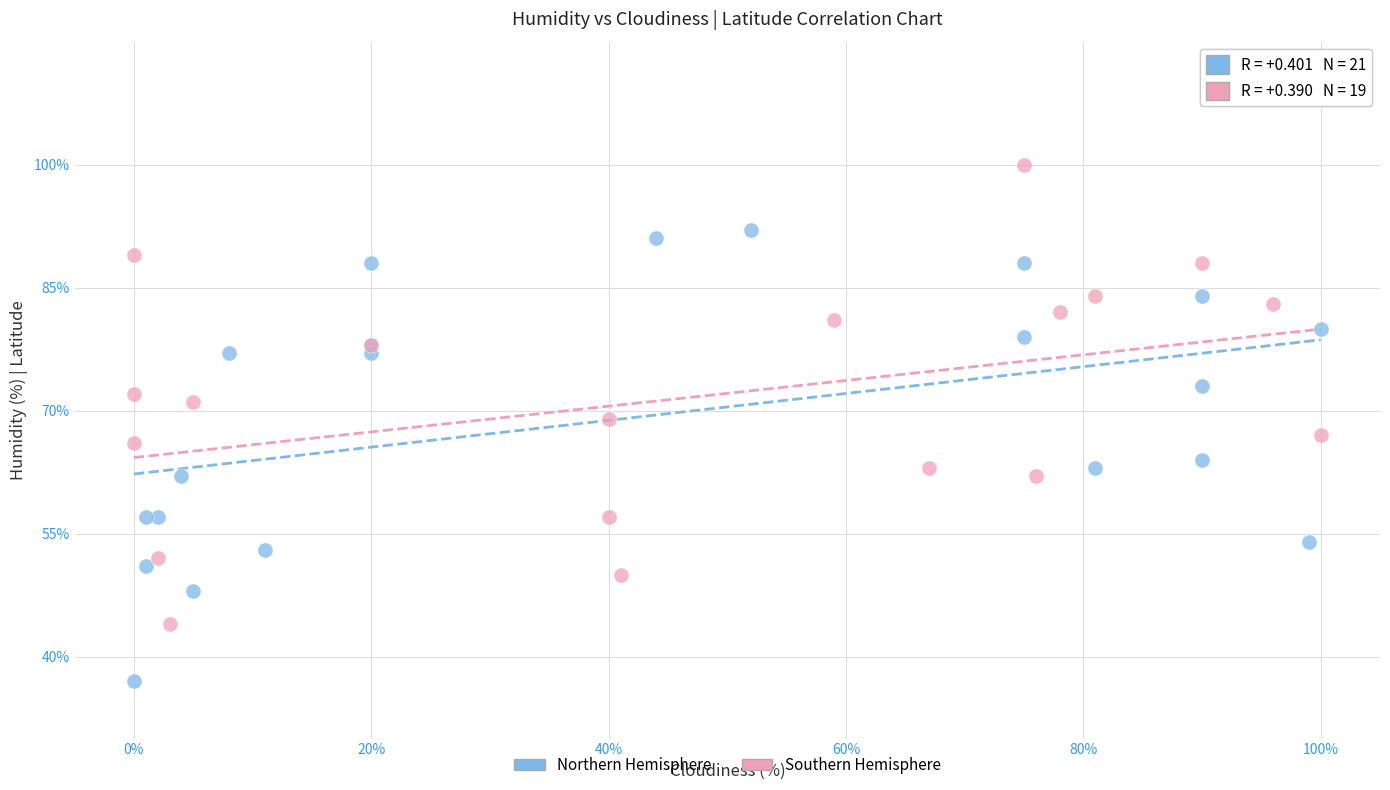

Which series reaches the minimum Y coordinate?

Northern Hemisphere